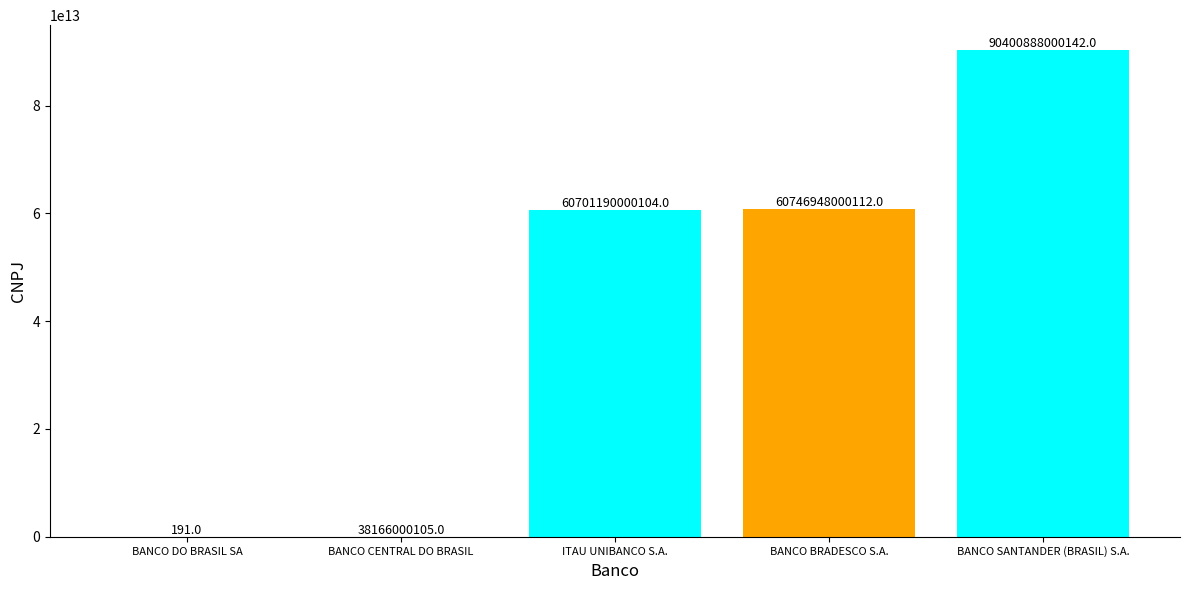

Between BANCO BRADESCO S.A. and BANCO CENTRAL DO BRASIL, which is larger?

BANCO BRADESCO S.A.